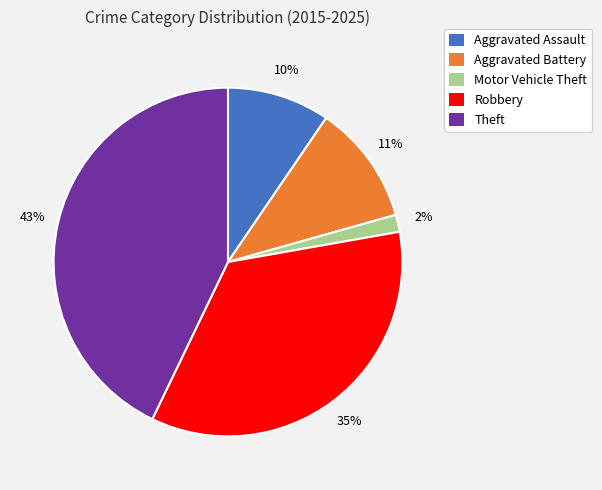

Which slice is the smallest?

Motor Vehicle Theft